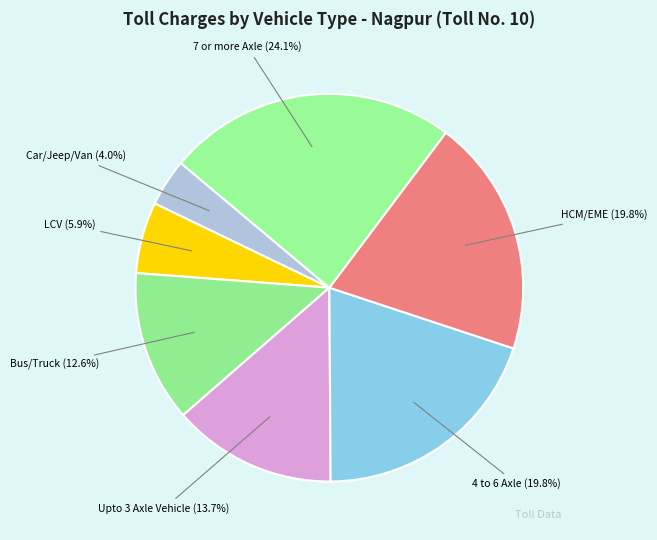

How many slices are in this pie chart?

7